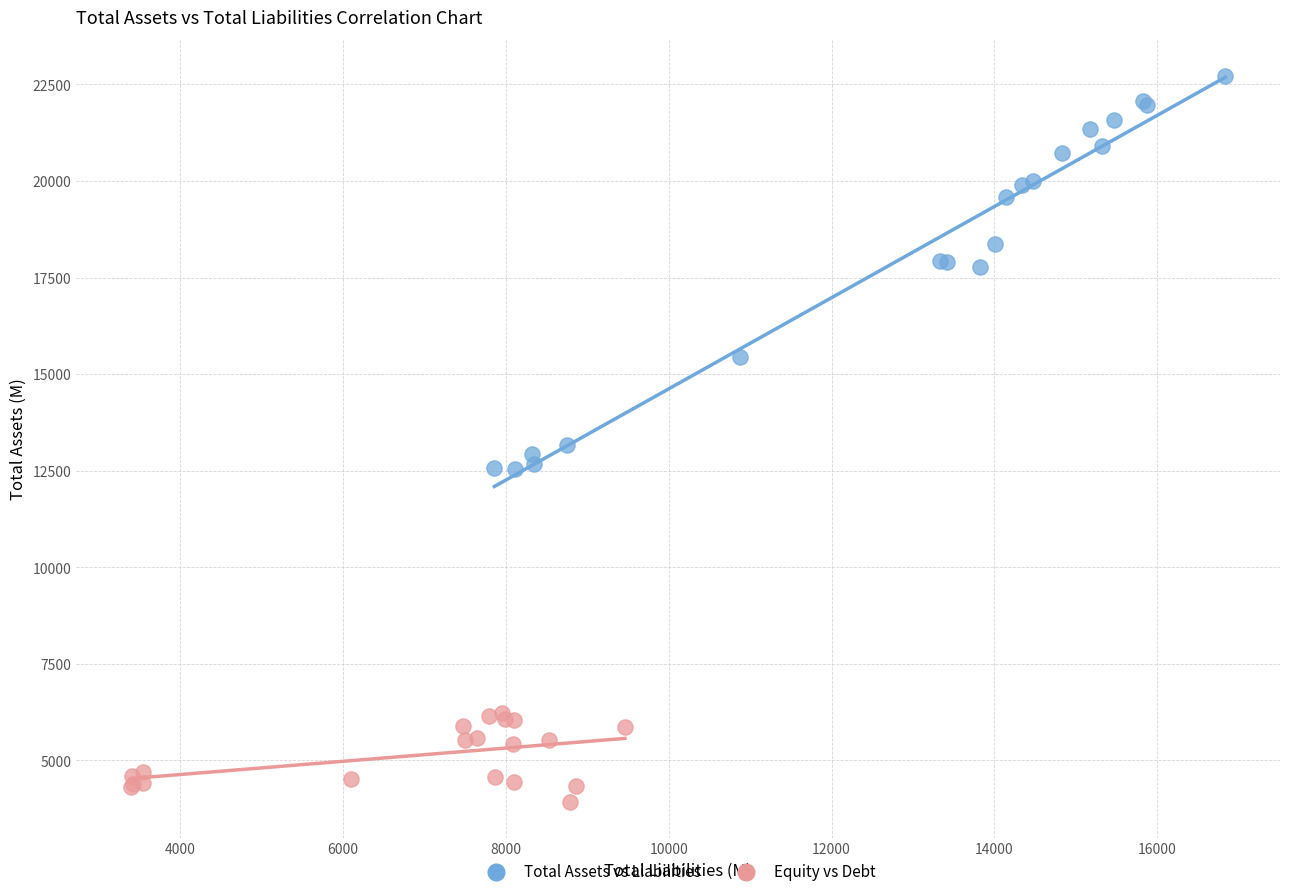

Which series contains the highest Y value?

Total Assets vs Liabilities